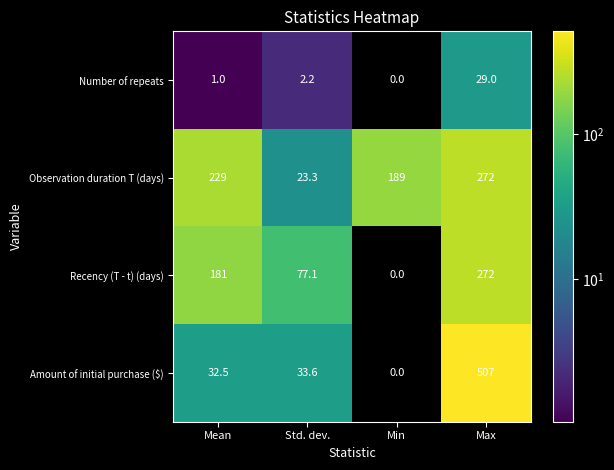

How many distinct data groups are displayed?

4